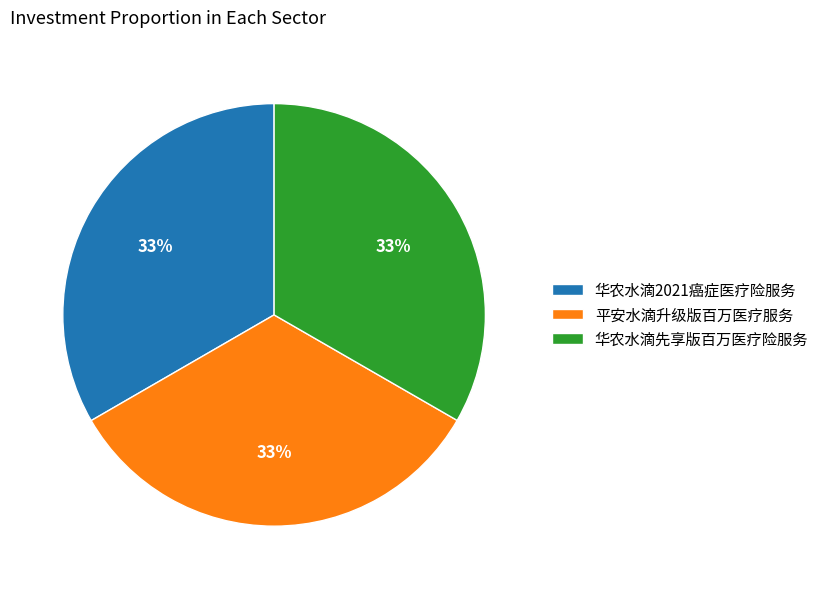

Is the sum of 平安水滴升级版百万医疗服务 and 华农水滴2021癌症医疗险服务 greater than half?

Yes